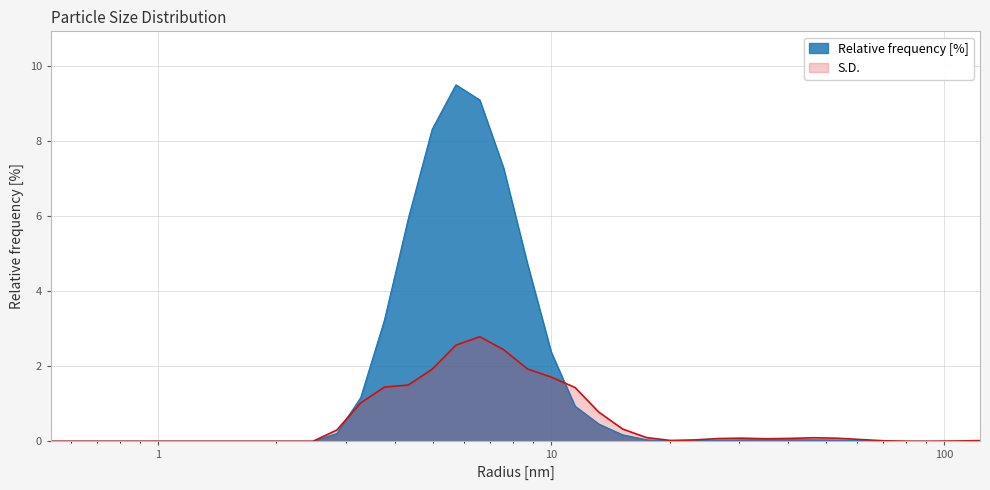

How many times do S.D. and Relative frequency [%] cross each other?

2